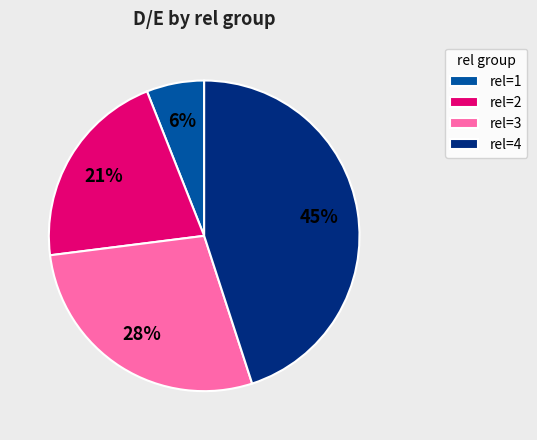

Is there a majority slice in this chart?

No